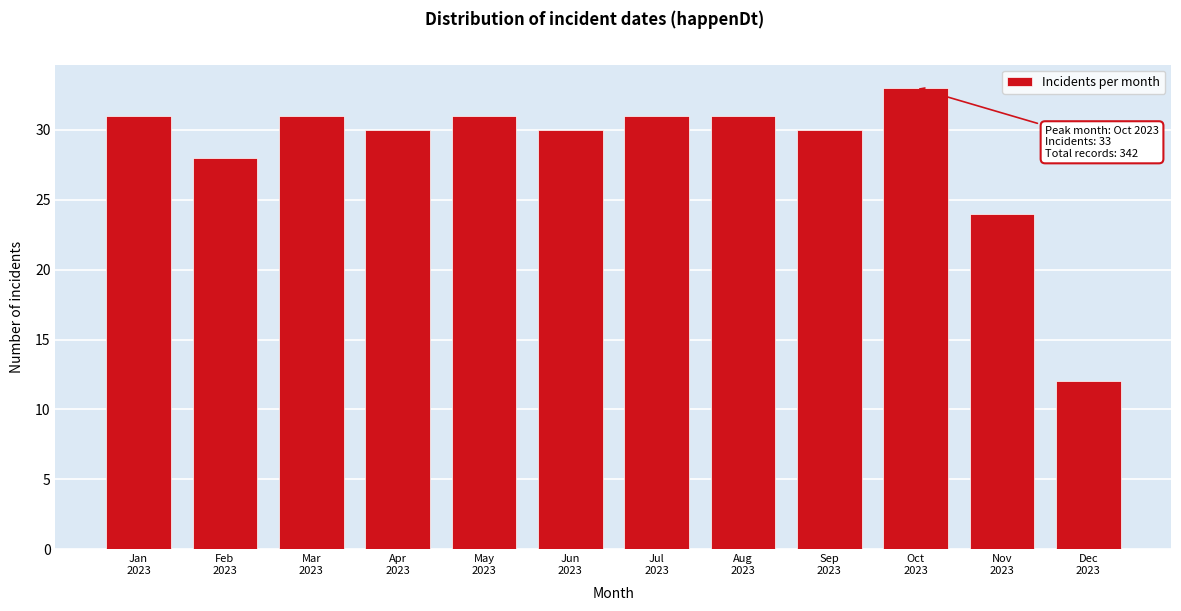

Reading left to right, transcribe all the data shown in this chart.

31	28	31	30	31	30	31	31	30	33	24	12